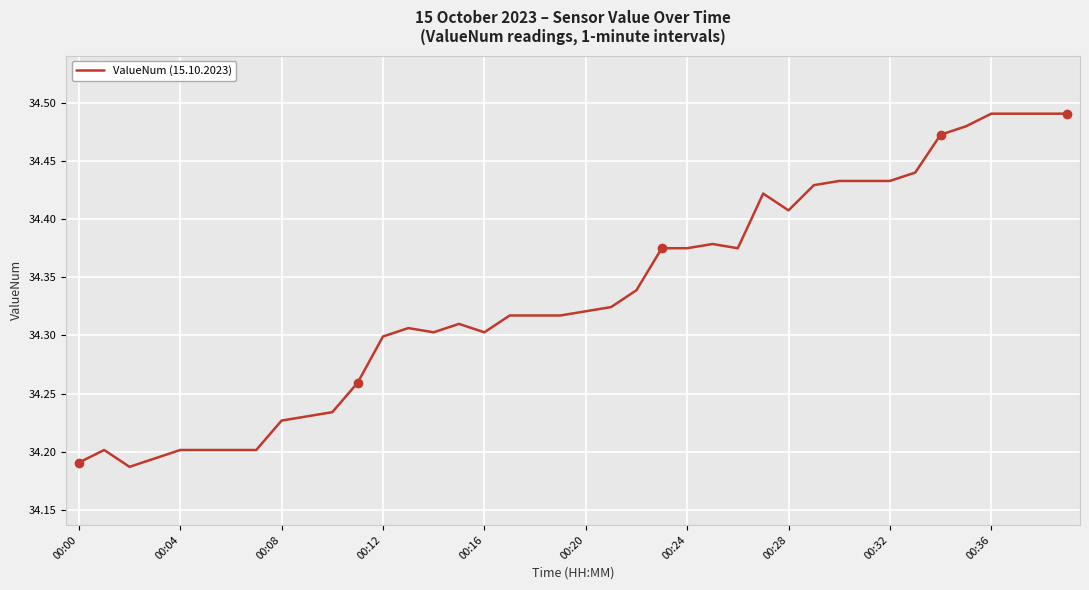

Reading left to right, transcribe all the data shown in this chart.

34.2	34.2	34.2	34.2	34.2	34.2	34.2	34.2	34.2	34.2	34.2	34.3	34.3	34.3	34.3	34.3	34.3	34.3	34.3	34.3	34.3	34.3	34.3	34.4	34.4	34.4	34.4	34.4	34.4	34.4	34.4	34.4	34.4	34.4	34.5	34.5	34.5	34.5	34.5	34.5